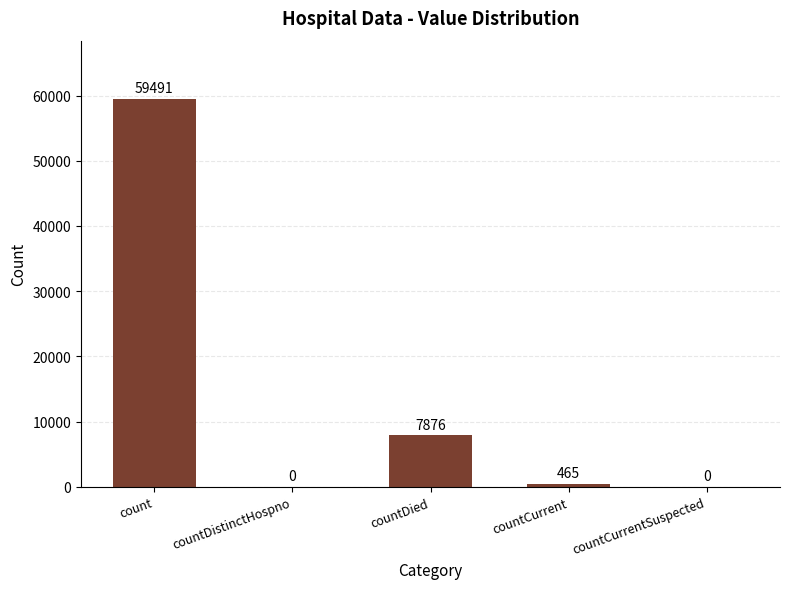

Is it true that the value at countDistinctHospno is 0?

True